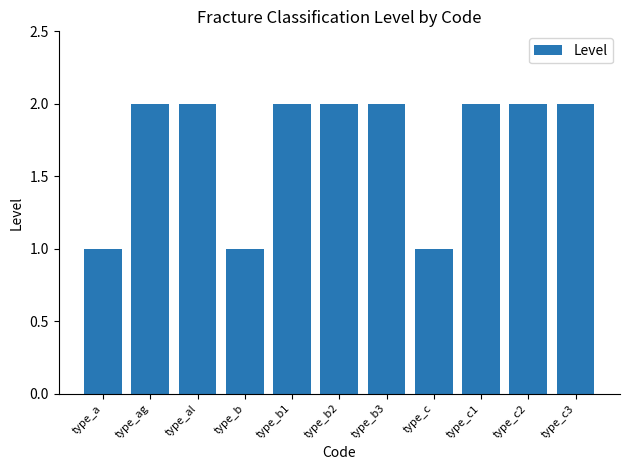

Does the chart contain stacked bars?

No